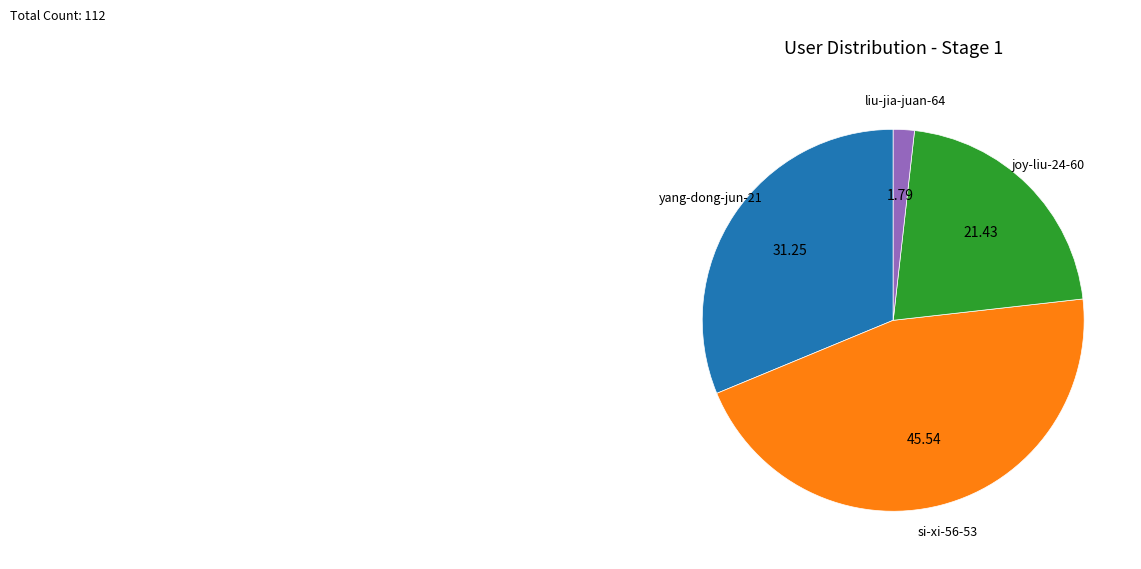

Is there a majority slice in this chart?

No